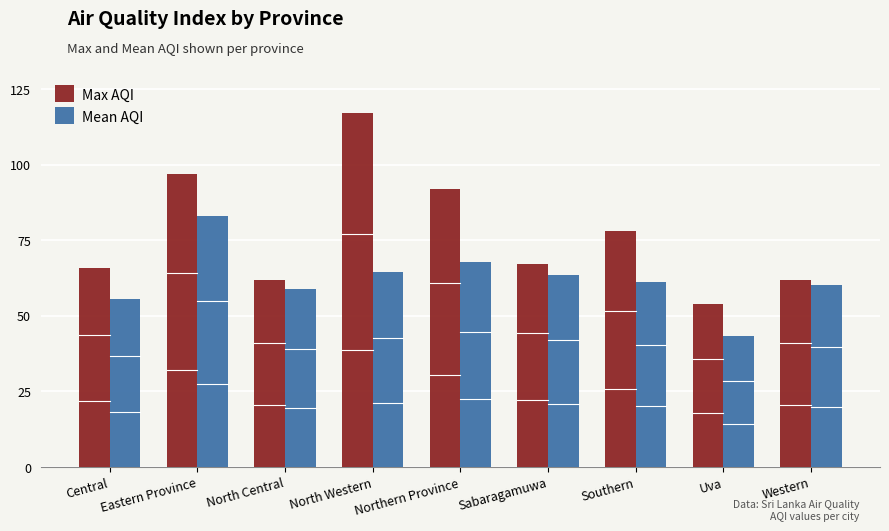

Is it true that Max AQI equals 123.1 at Northern Province?

False